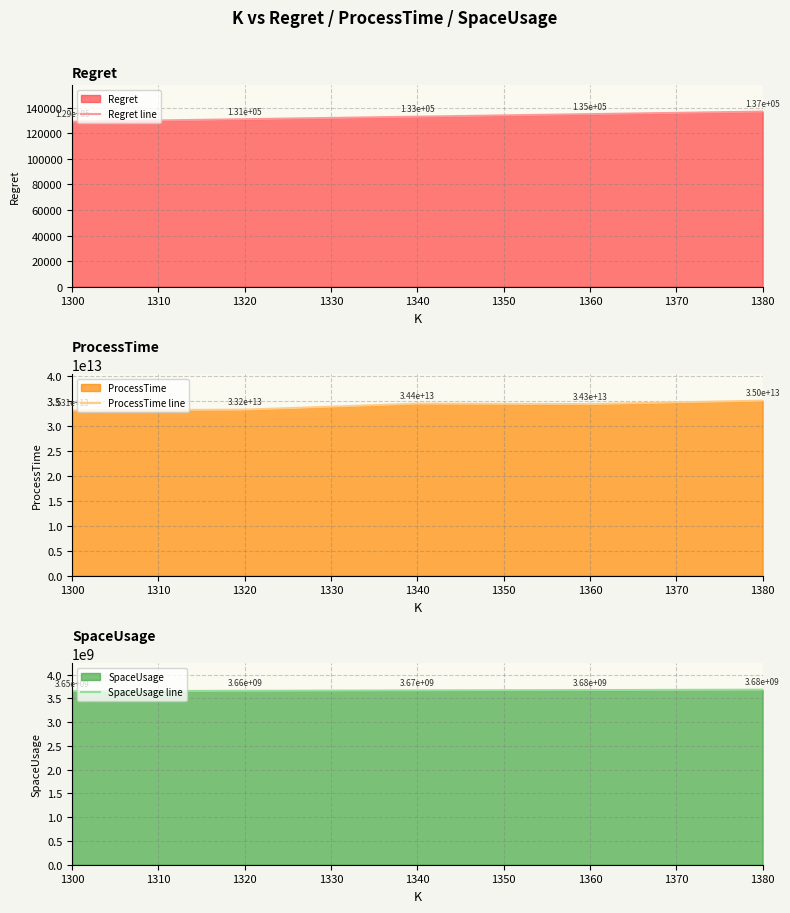

Reading left to right, list all the values displayed in this chart.

Regret line: 129056.4	131049.9	133033.4	135016.4	137003.1
ProcessTime line: 33078359001279.0	33240709153645.0	34434604623849.0	34345515654596.0	35041662571500.0
SpaceUsage line: 3653467016.0	3661251016.0	3669035016.0	3676819016.0	3684603016.0